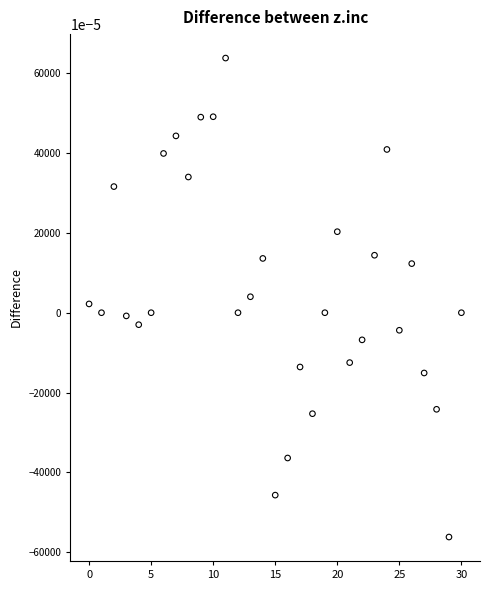

What is the range of Y values (max minus min)?

1.2